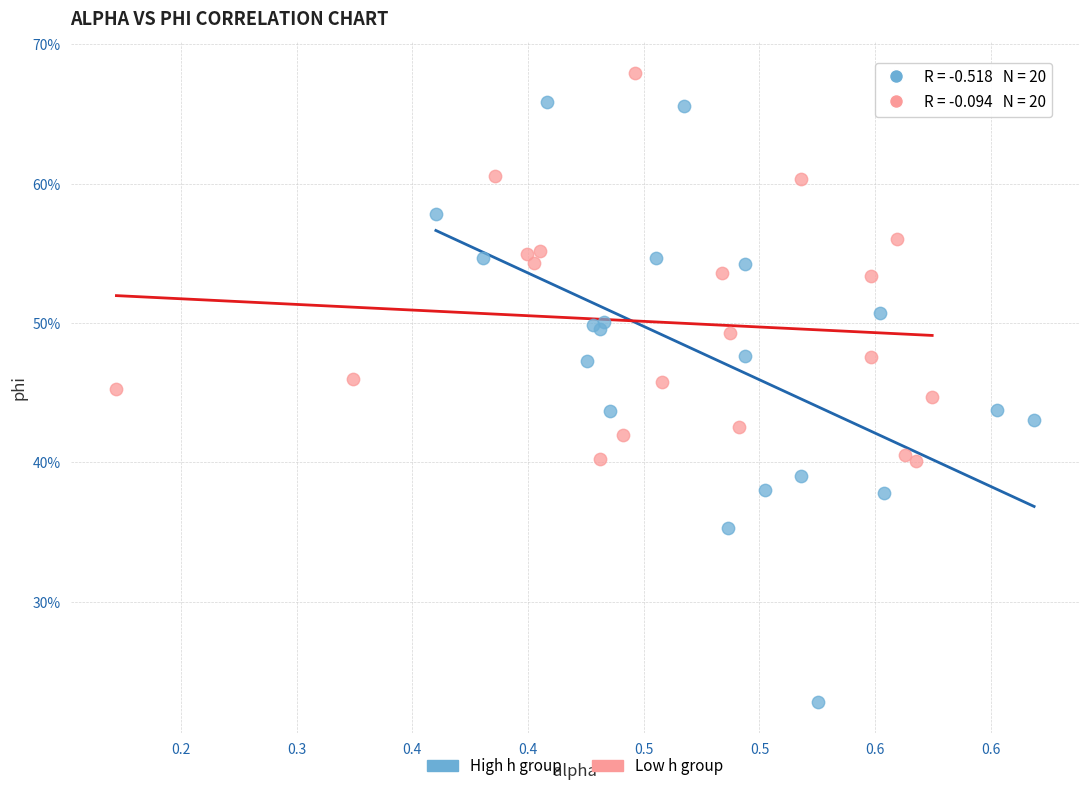

Which series has the widest spread of Y values?

High h group